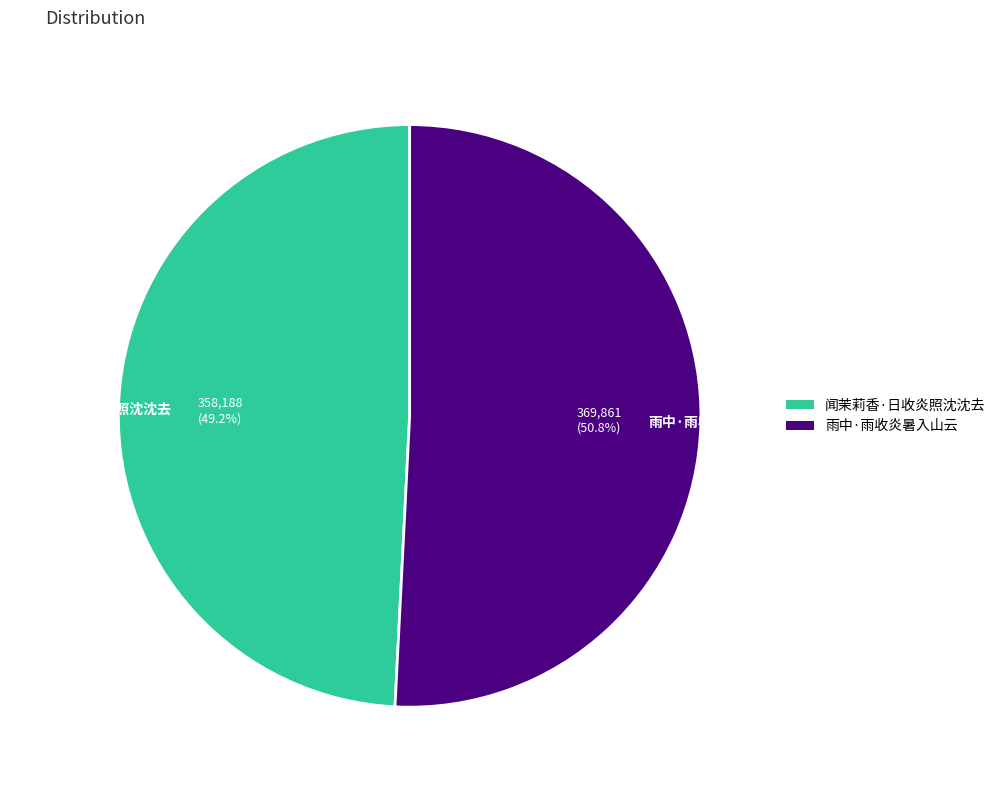

To the nearest percent, what is the average slice percentage?

50%